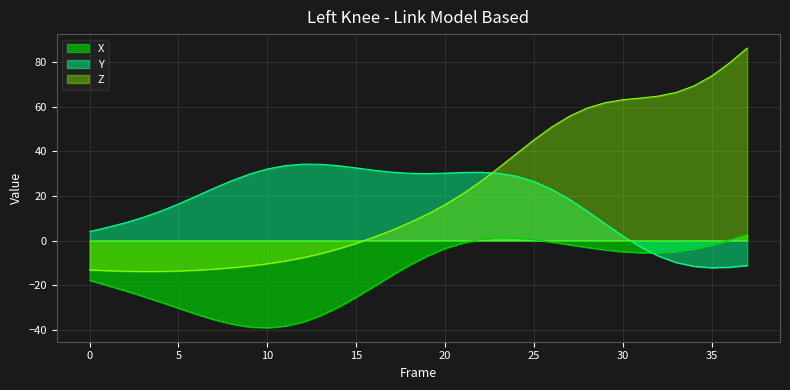

How many values in the Y series exceed 23?

20